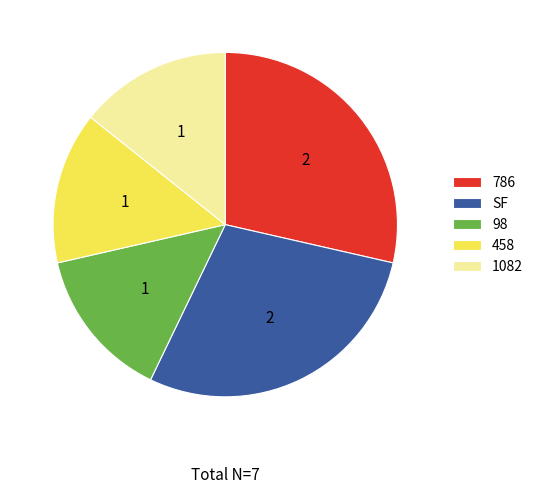

Which has a higher value, 1082 or SF?

SF